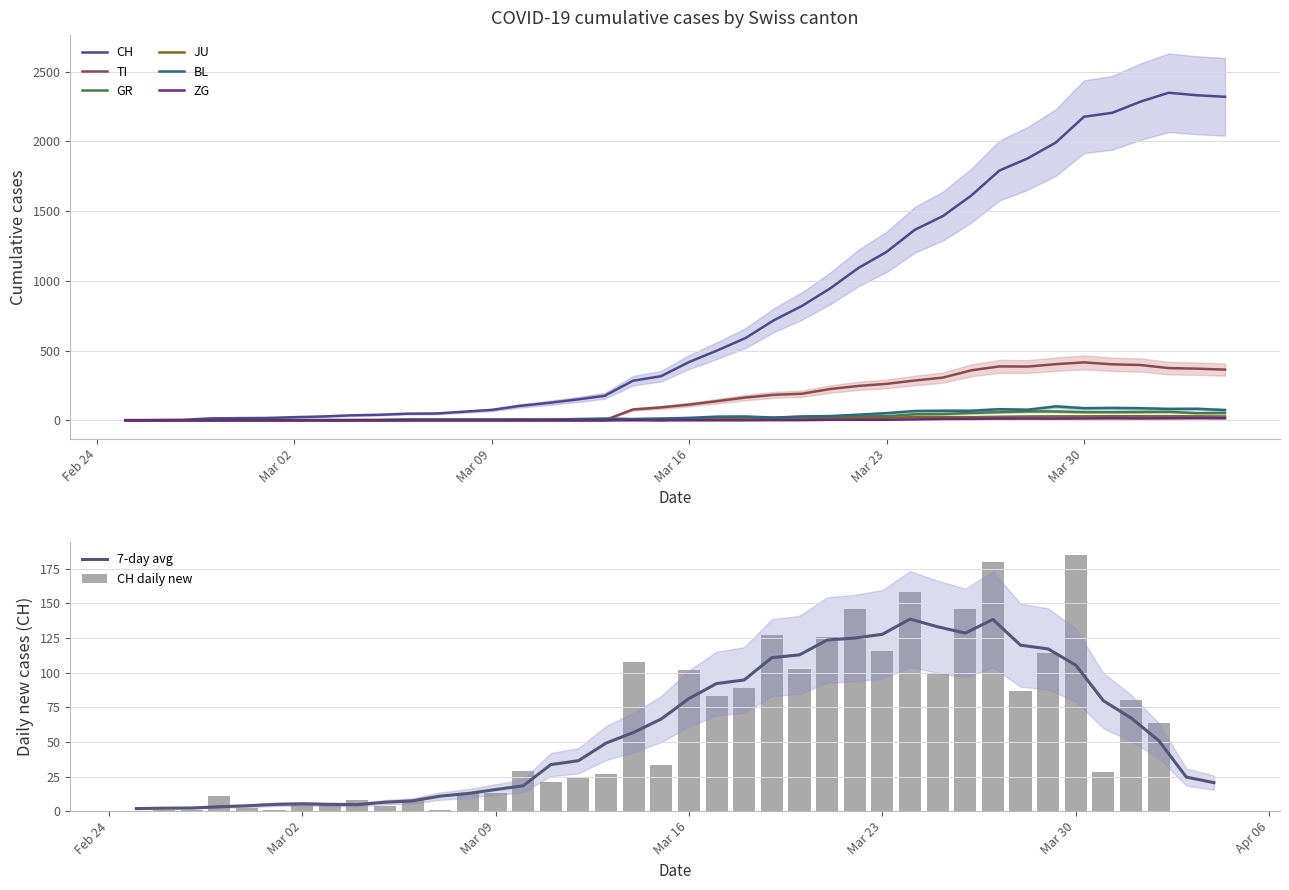

Reading left to right, transcribe all the data shown in this chart.

CH: 0	1	2	13	15	16	22	27	35	39	47	48	61	74	103	124	148	175	283	316	418	501	590	717	820	946	1092	1208	1366	1465	1611	1791	1878	1992	2177	2205	2285	2349	2331	2320
TI: 0	0	0	0	0	0	0	0	0	0	0	0	0	0	0	0	0	0	77	92	112	137	163	182	190	224	246	261	285	306	358	386	385	402	415	401	396	374	370	363
GR: 0	0	0	0	0	0	0	0	0	0	0	0	0	0	0	0	0	0	6	0	9	9	13	18	24	24	27	29	43	45	52	58	63	63	58	58	59	60	51	52
JU: 0	0	1	1	1	1	1	1	1	2	5	5	5	5	5	6	6	8	8	9	9	11	11	12	14	13	18	18	22	23	22	25	27	28	28	29	29	29	28	27
BL: 0	0	0	0	1	1	1	1	1	1	4	4	4	4	5	3	9	12	8	12	17	26	27	19	27	30	40	51	66	68	68	79	75	99	86	88	86	81	82	73
ZG: 0	0	0	0	0	0	0	0	0	0	0	0	0	0	0	0	0	0	0	0	0	0	0	1	1	3	3	3	6	9	10	12	12	12	13	14	13	14	15	14